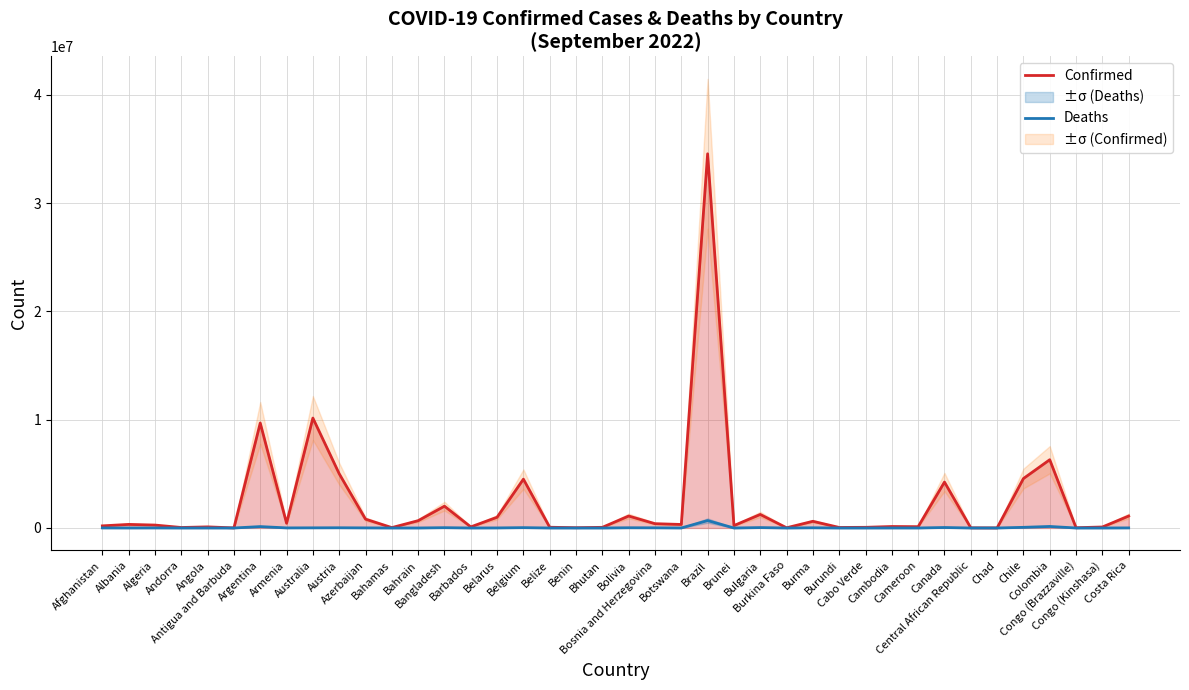

At which category does the chart reach its peak across all series?

Brazil